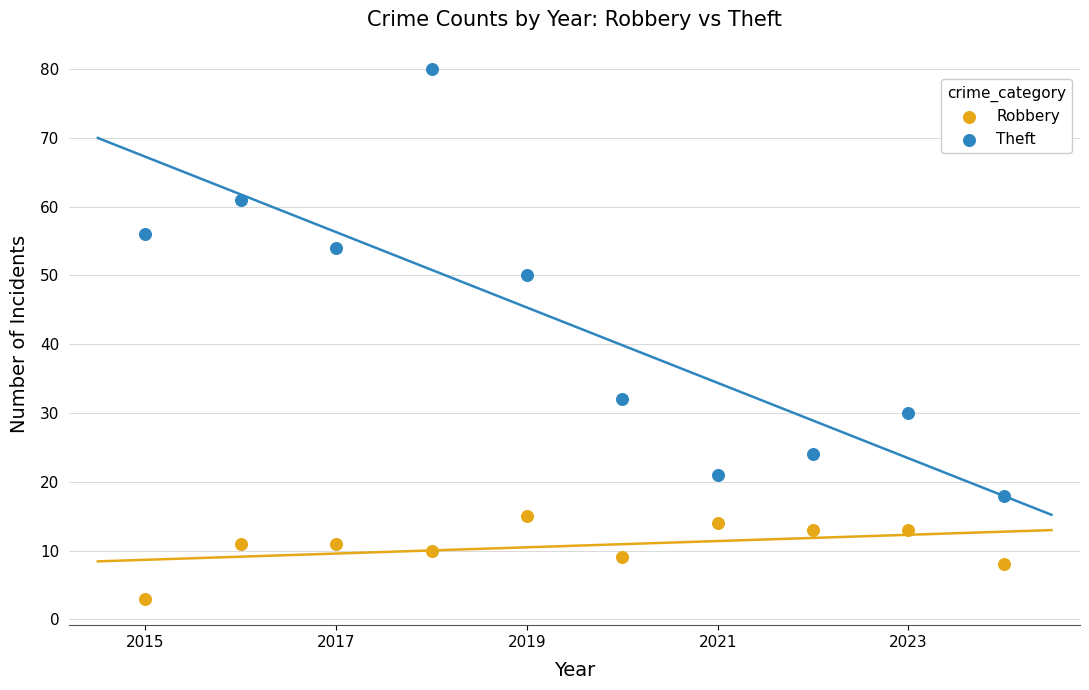

In the Theft series, what Y value is closest to 49?

50